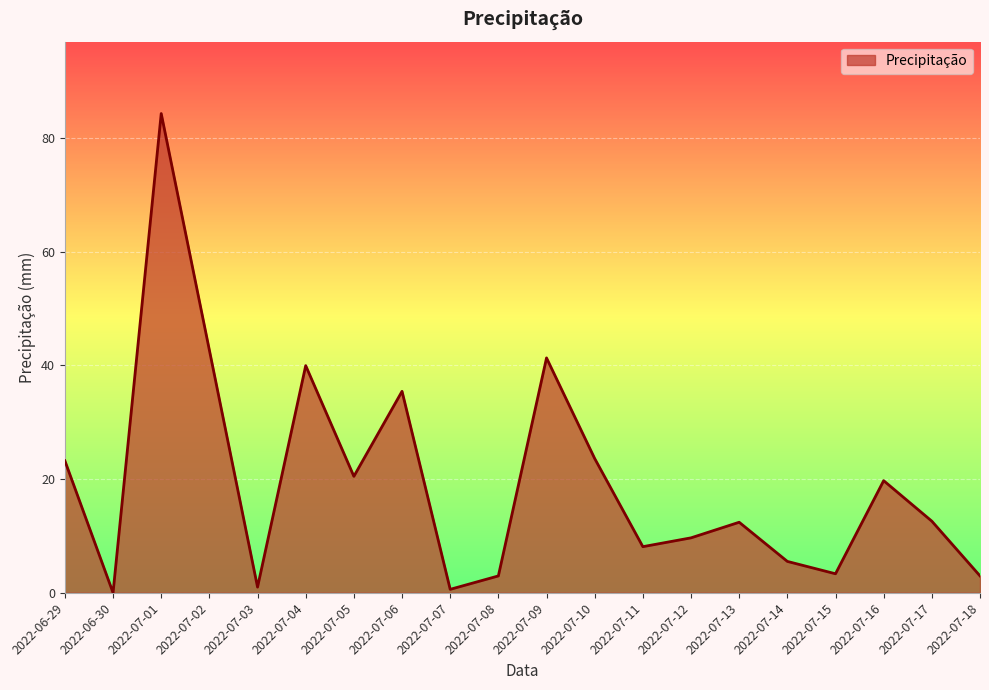

The value at 2022-06-30 is 0.0. True or false?

True